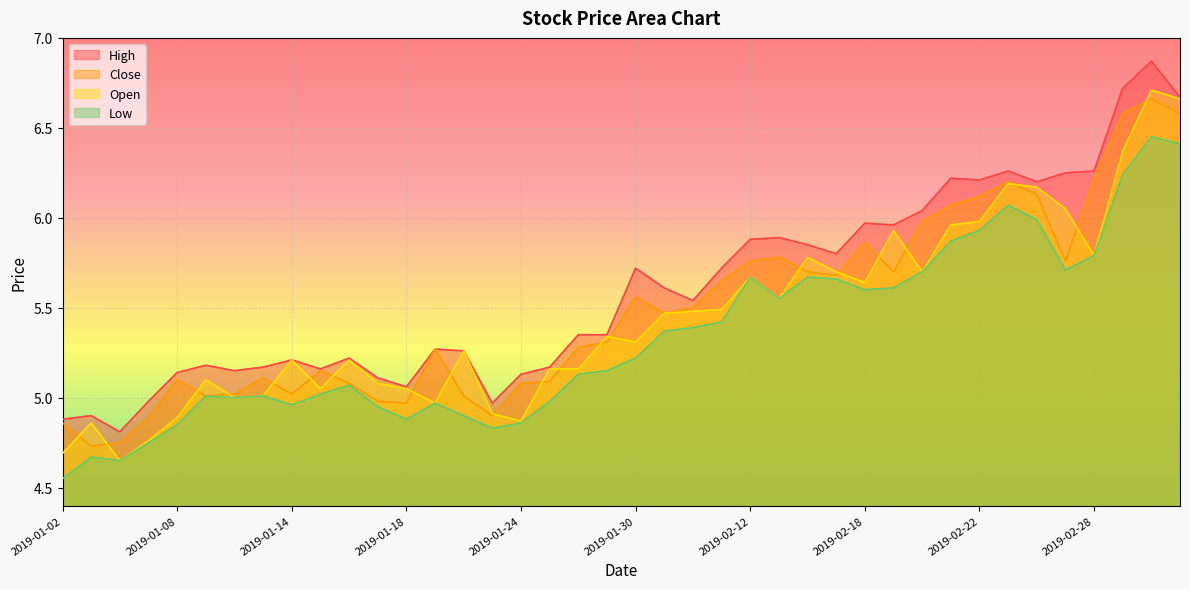

What is the label of the 8th point from the left?

2019-01-11